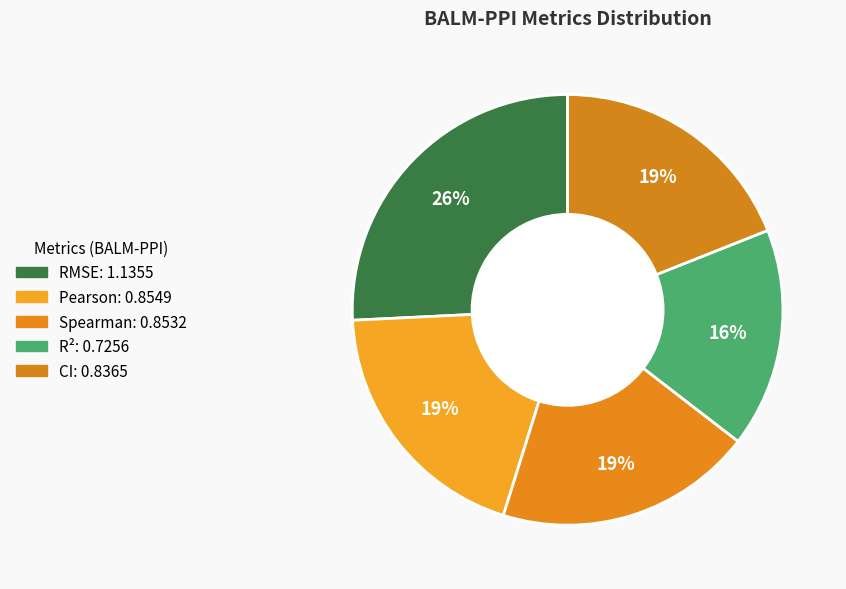

How many slices are in this pie chart?

5